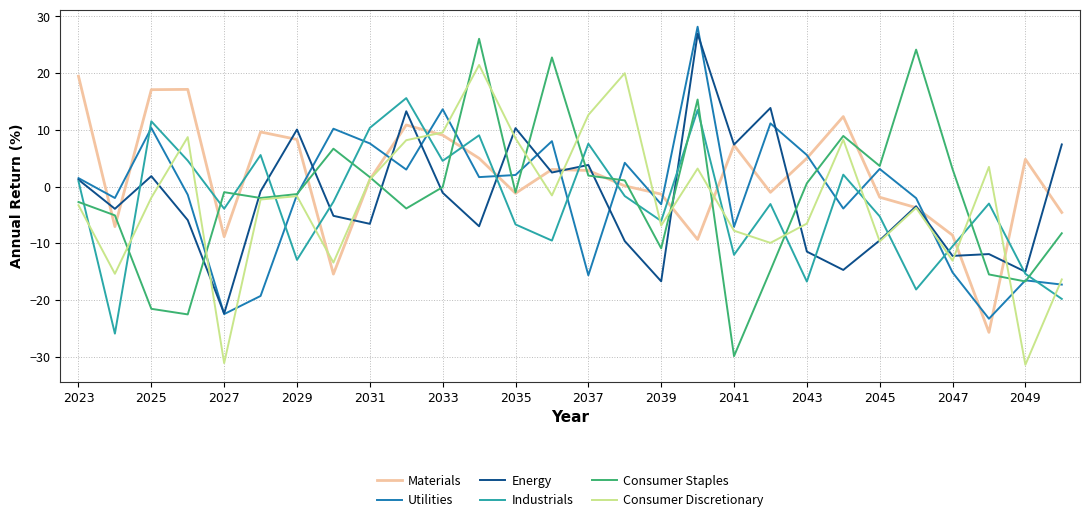

What is the maximum value for Industrials?

15.6